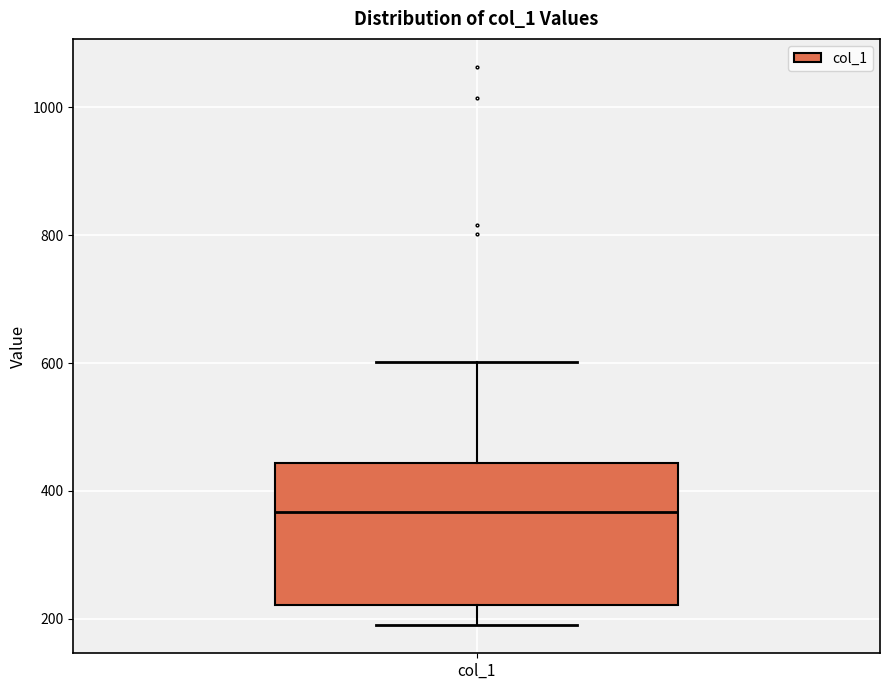

Transcribe this box plot: give where the median line is, the range the box spans, and where the two whiskers end, as read against the y-axis. The values are not printed on the chart, so give them approximately, as read against the axis.

median 360, box 220 to 440, whiskers 200 to 600